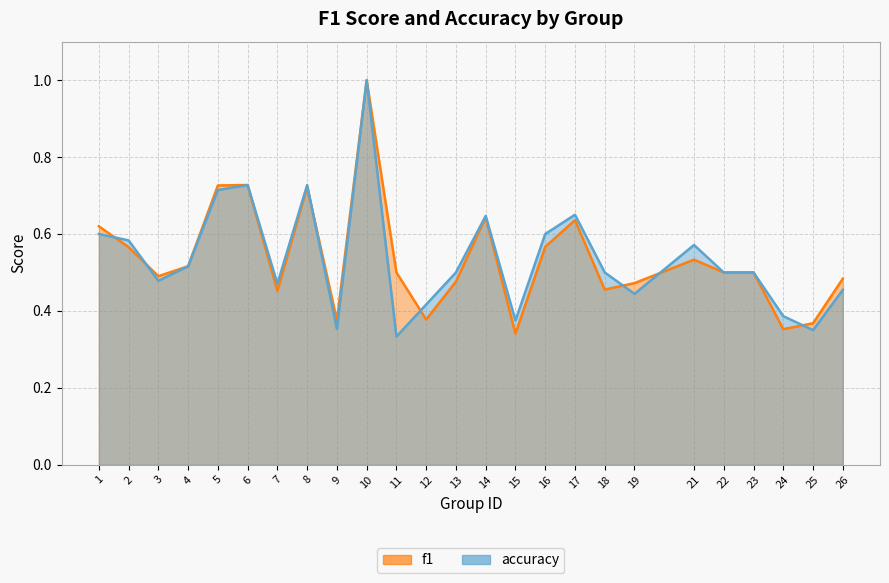

How many lines are shown in the chart?

2